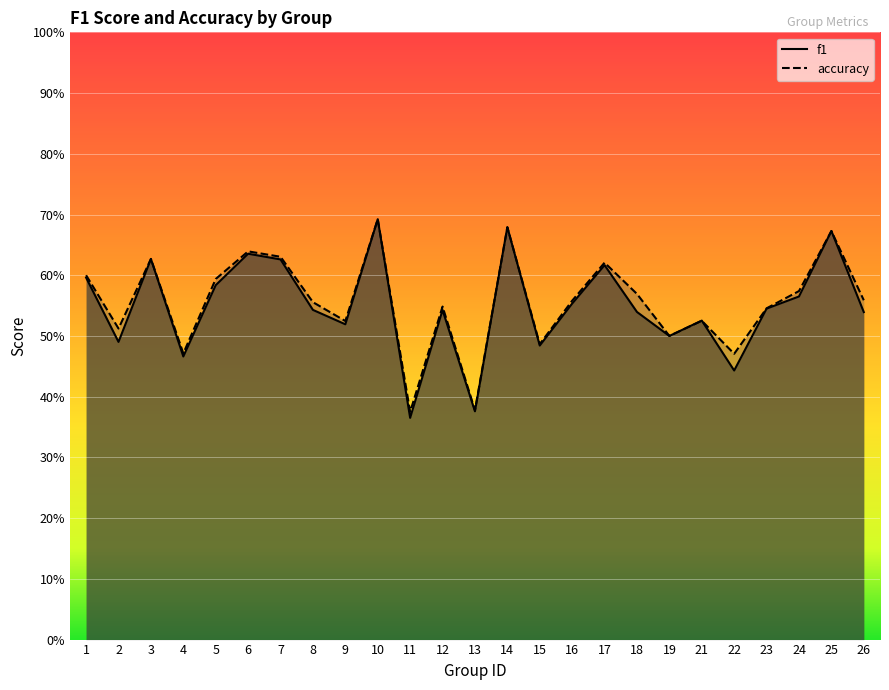

How many series are shown in this chart?

2